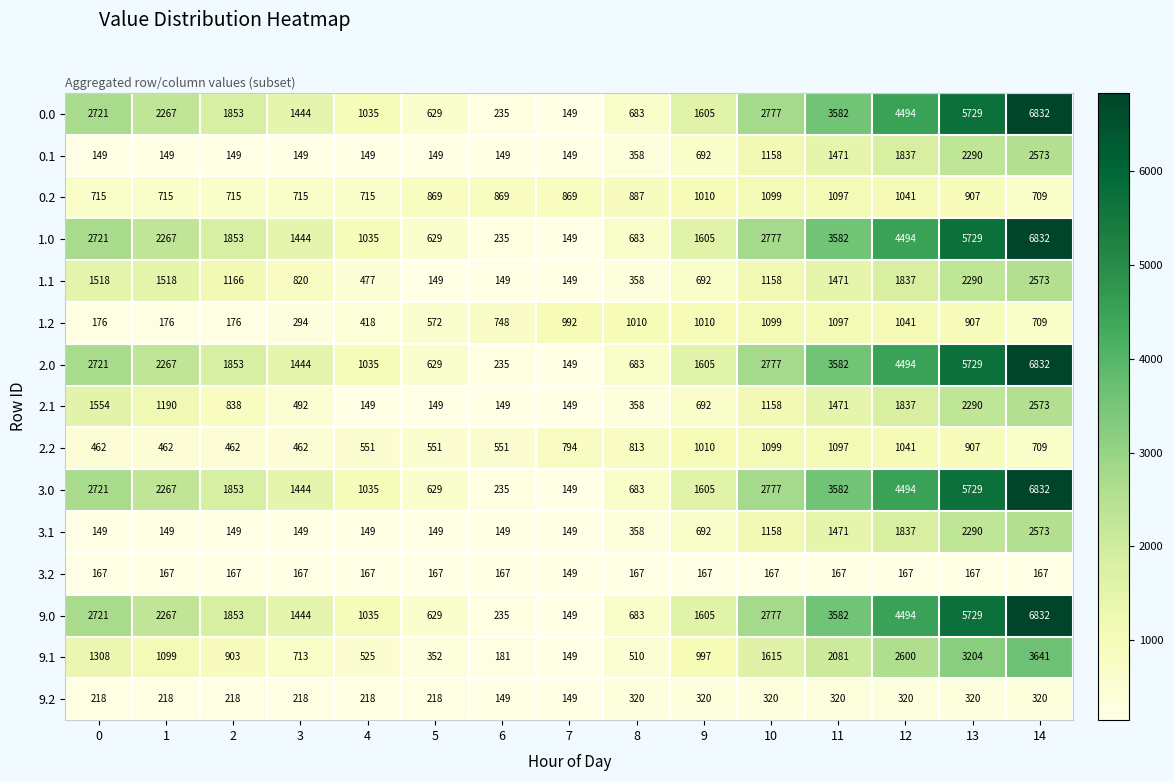

What is the difference between the highest and lowest values at 6?

720